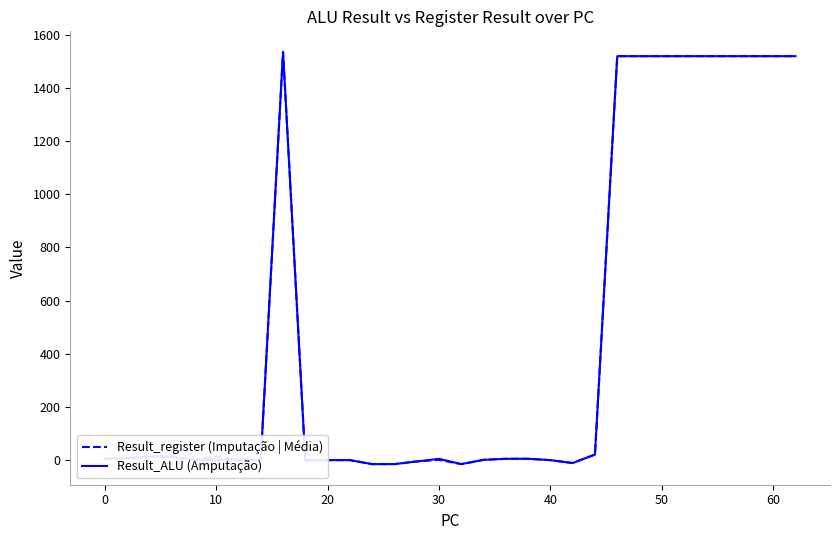

What is the highest value of the Result_ALU (Amputação) series?

1536